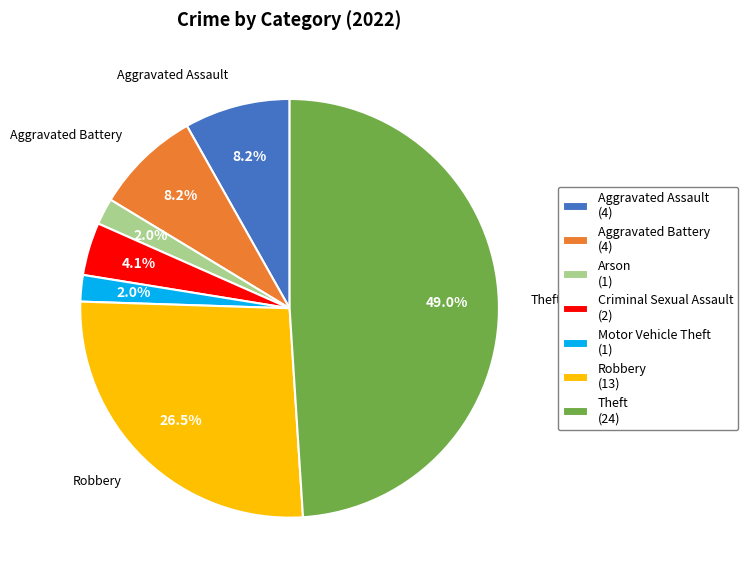

Does any single category account for the majority?

No